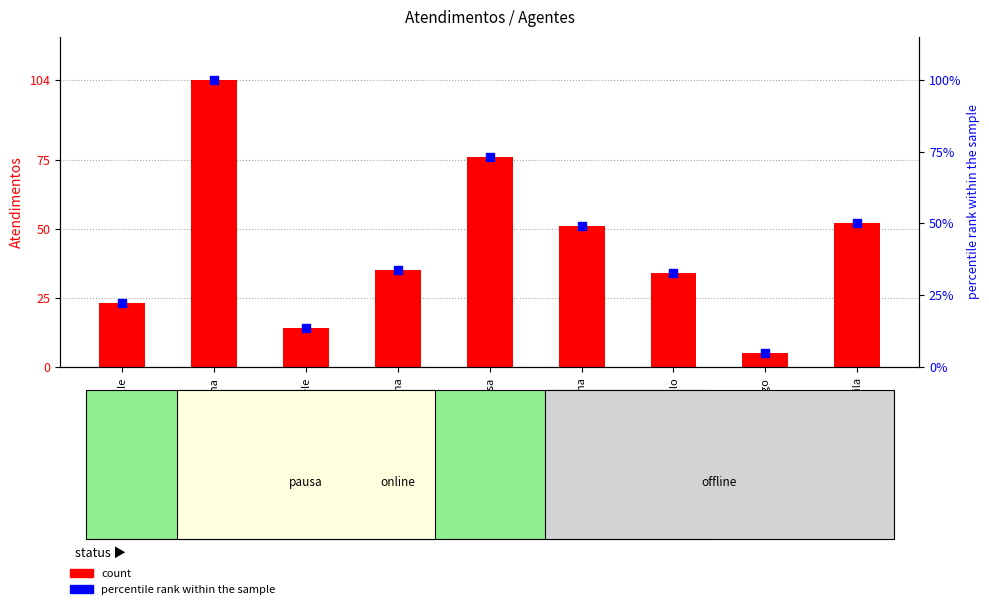

Which series reaches the maximum Y coordinate?

count